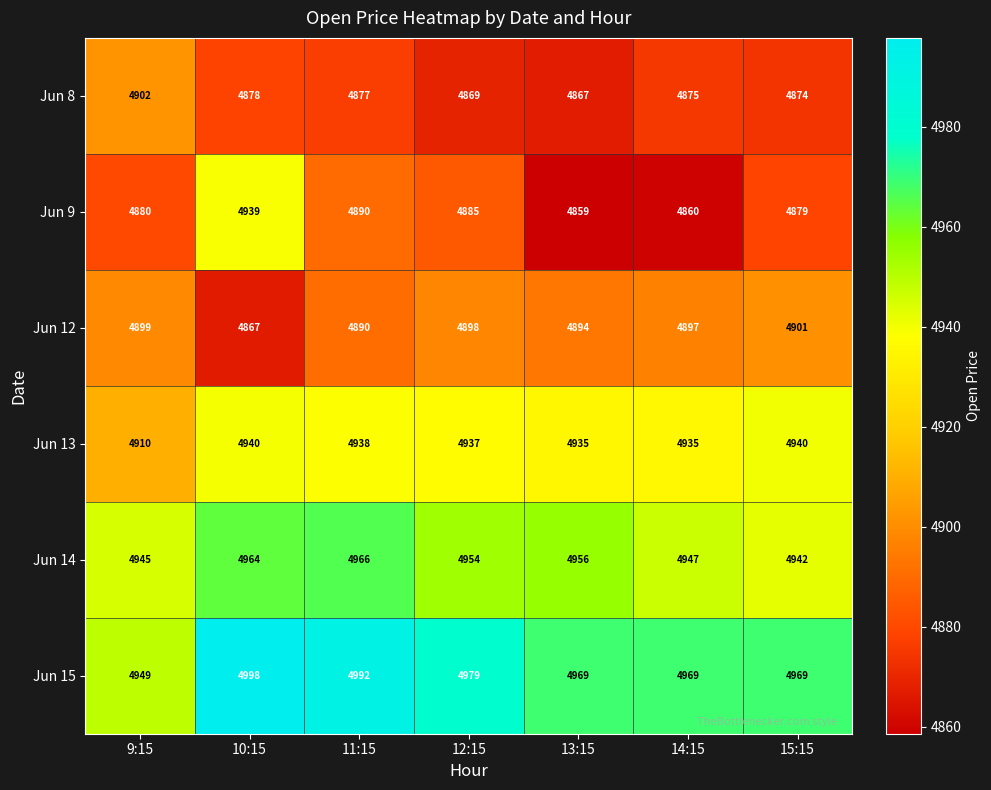

What is the average value of the Jun 12 series?

4892